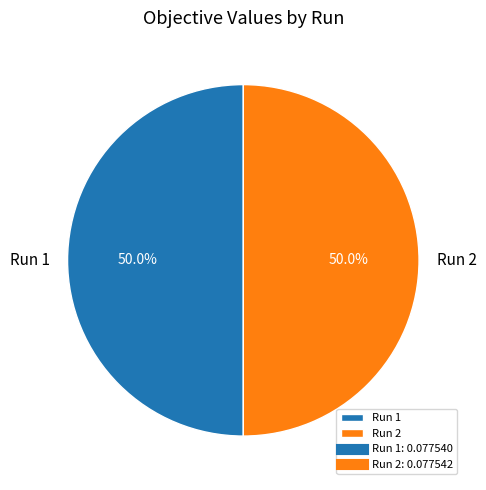

Combined, what portion of the pie is Run 1 and Run 2?

100.0%